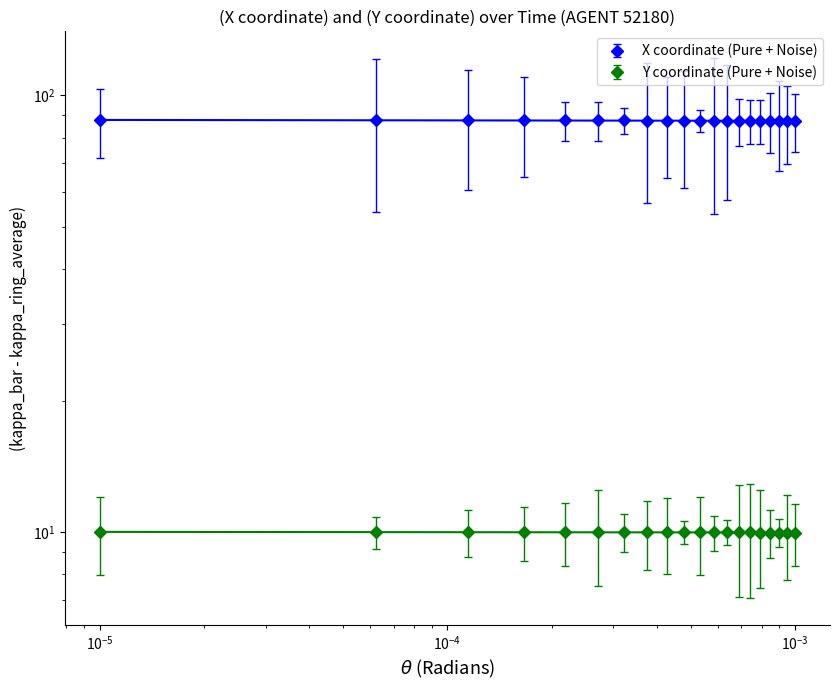

True or false: Y and X cross at least once.

False